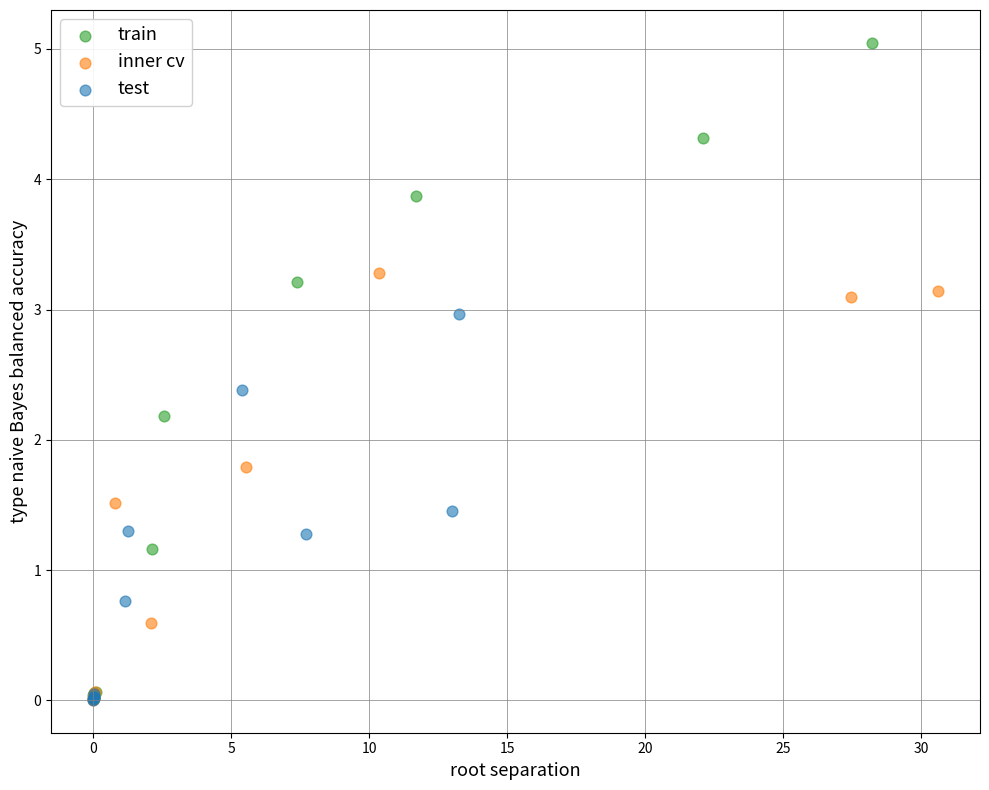

Which series has the widest spread of Y values?

train